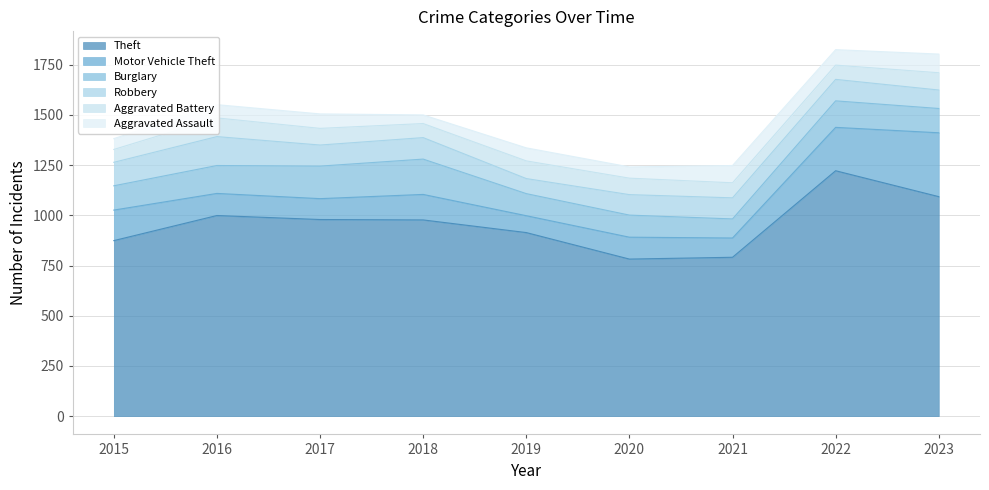

In Robbery, how many points are higher than both neighbors (excluding endpoints)?

3